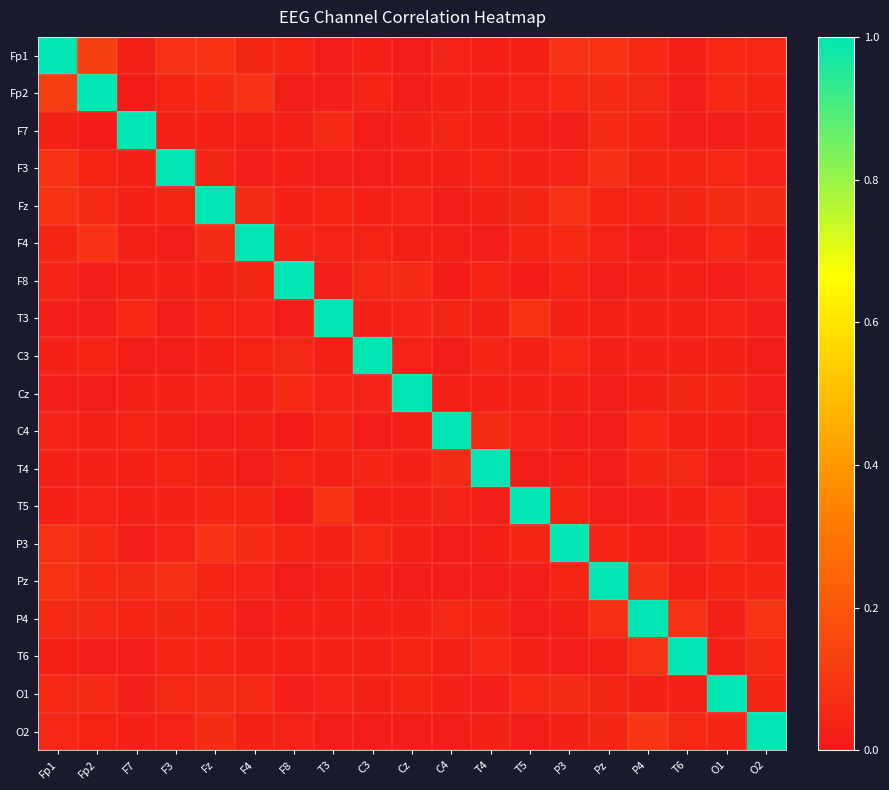

At how many categories does at least one series exceed 0?

19